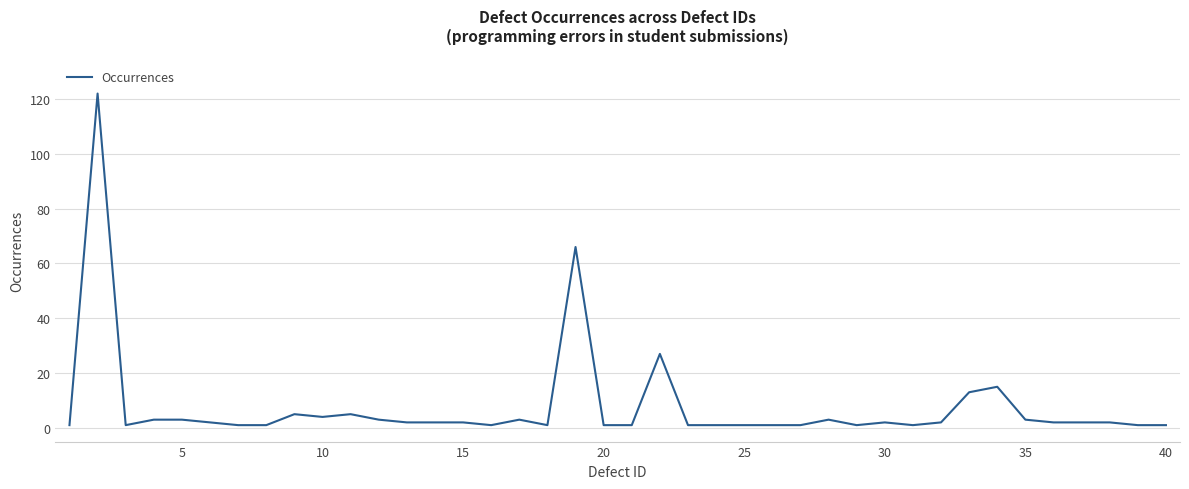

What is the maximum value shown in the chart?

122